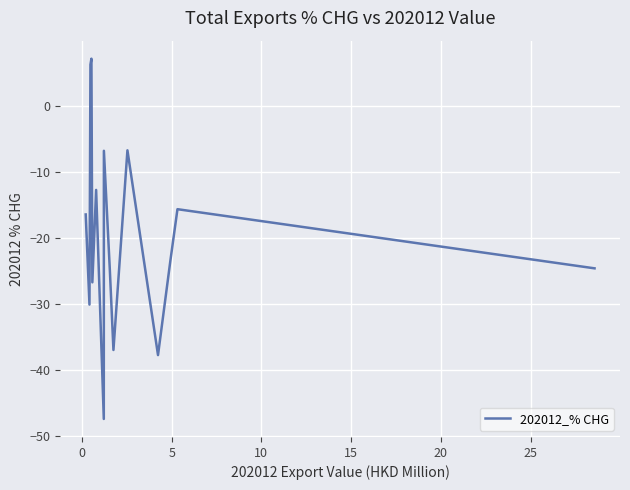

What is the minimum value shown in the chart?

-47.4